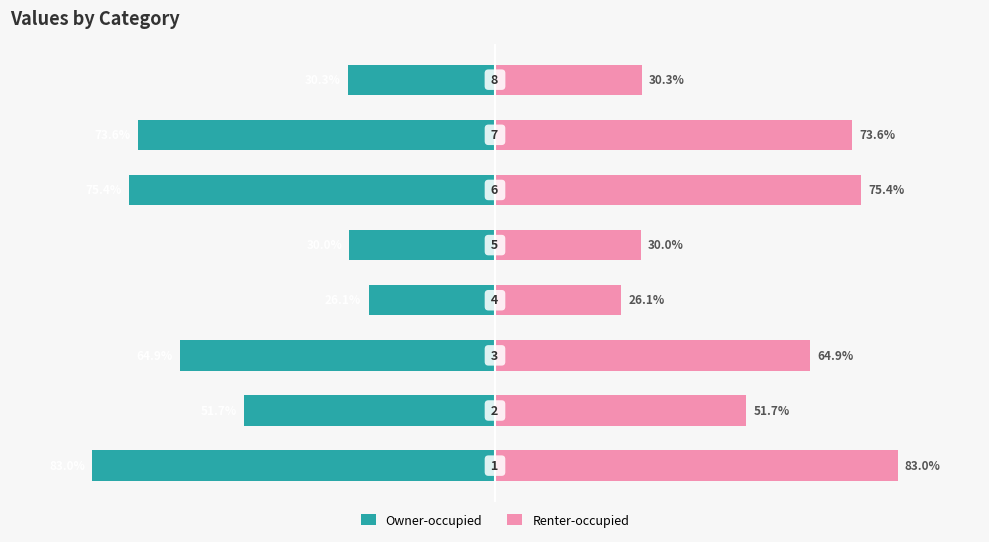

What is the value of the Renter-occupied bar at the 1st from the left?

83.0